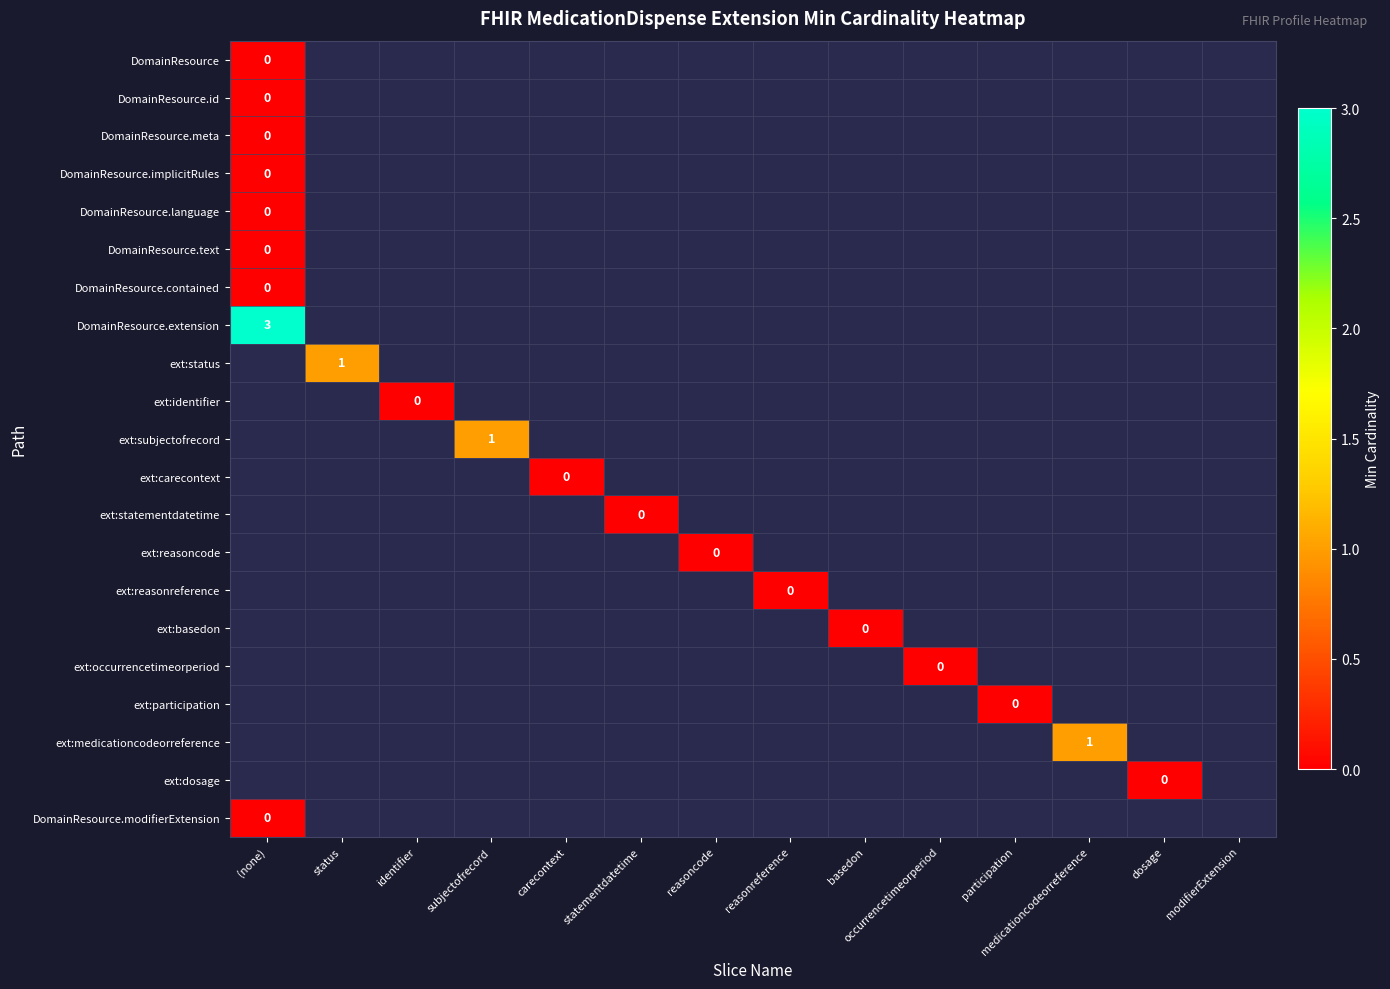

Between identifier and statementdatetime, which is larger?

statementdatetime